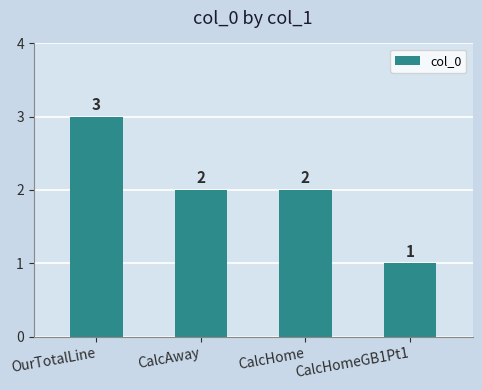

What is the maximum value shown in the chart?

3